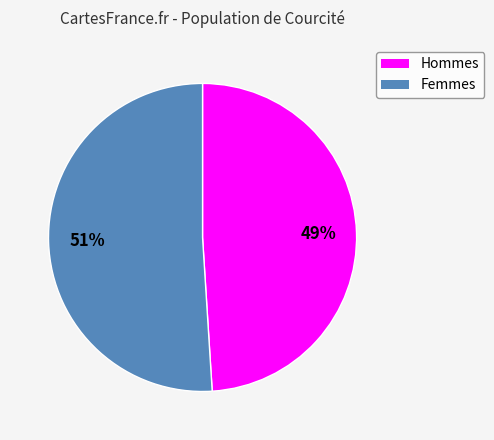

To the nearest percent, what is the average slice percentage?

50%